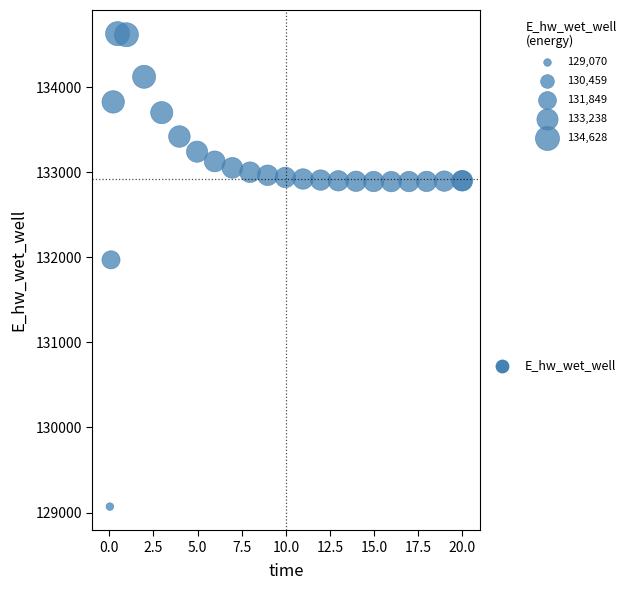

What Y value in the scatter plot is closest to 131849?

131970.0